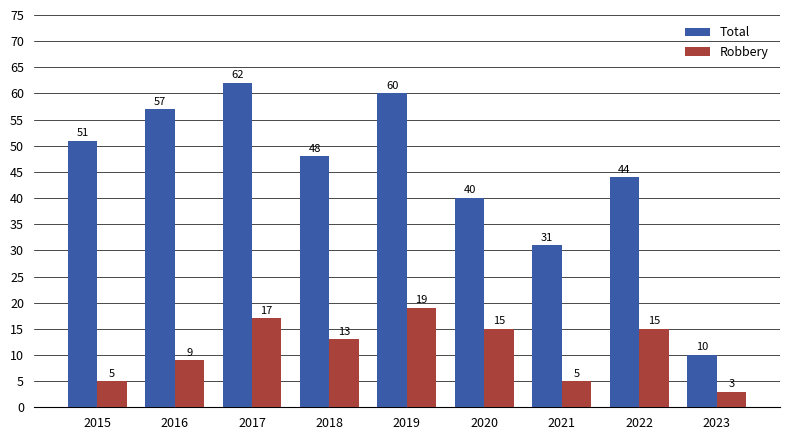

Where is Robbery nearest to the value 11?

2016